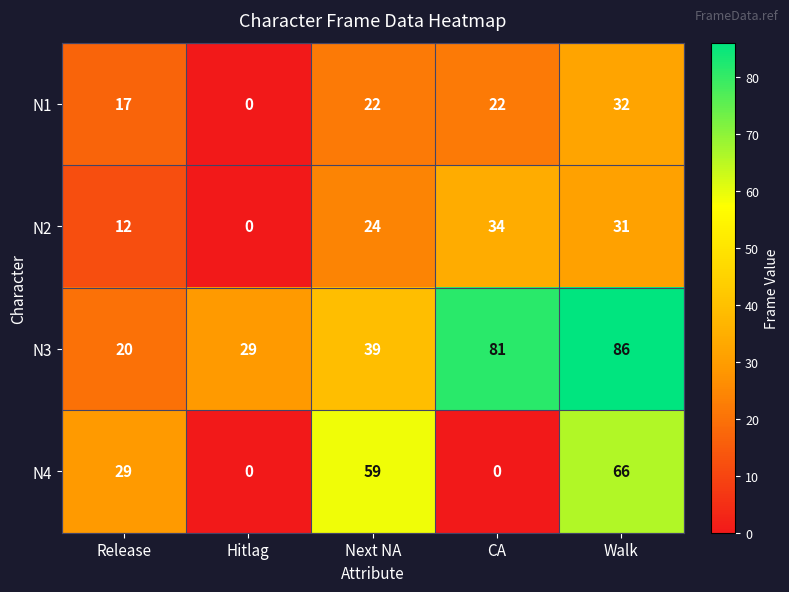

Reading left to right, extract all data points from this chart.

N1: Release=17	Hitlag=0	Next NA=22	CA=22	Walk=32
N2: Release=12	Hitlag=0	Next NA=24	CA=34	Walk=31
N3: Release=20	Hitlag=29	Next NA=39	CA=81	Walk=86
N4: Release=29	Hitlag=0	Next NA=59	CA=0	Walk=66